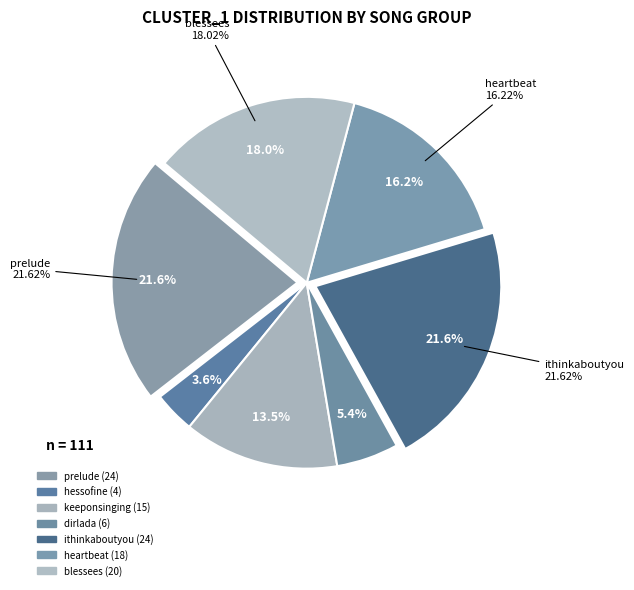

What percentage is the blessees slice, to the nearest percent?

18%